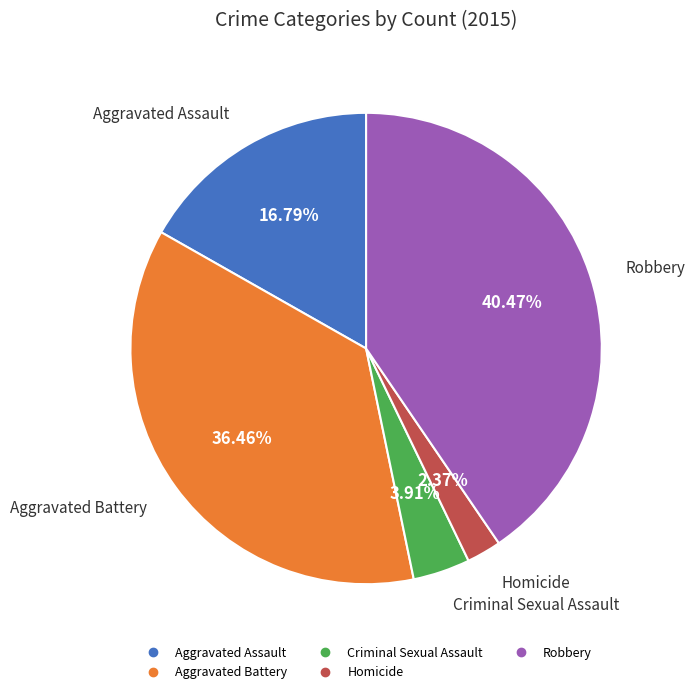

What percentage is the Criminal Sexual Assault slice, to the nearest percent?

4%